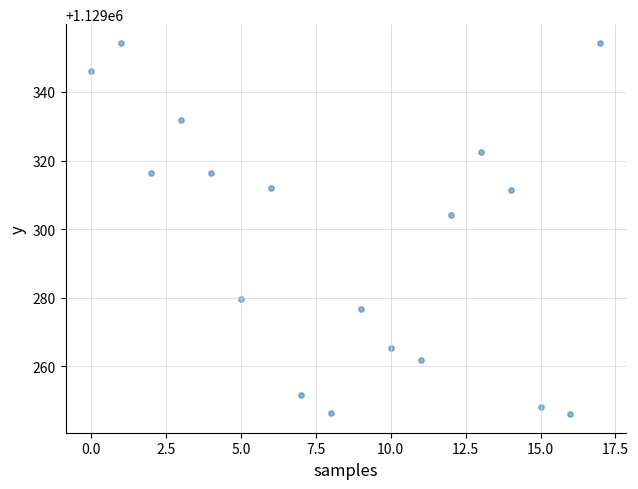

What is the range of Y values (max minus min)?

108.4